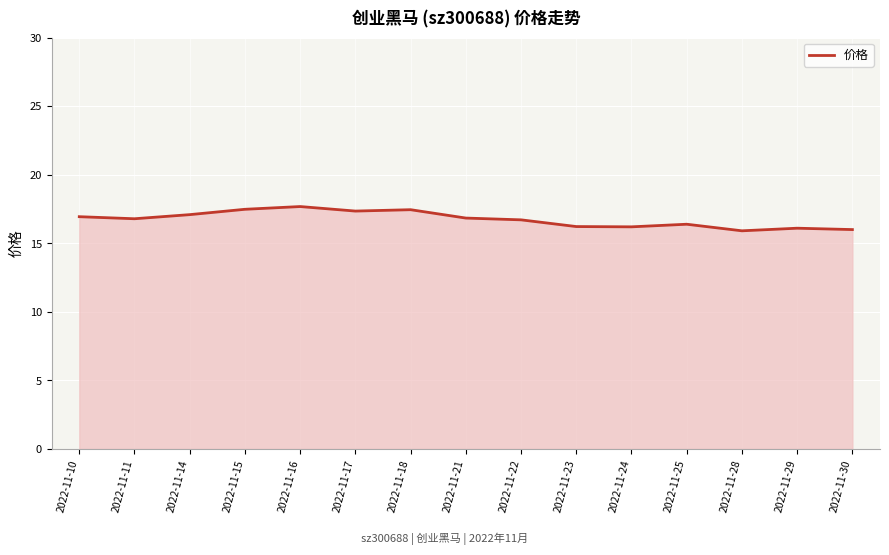

The chart shows a value of 10.3 at 2022-11-21. True or false?

False